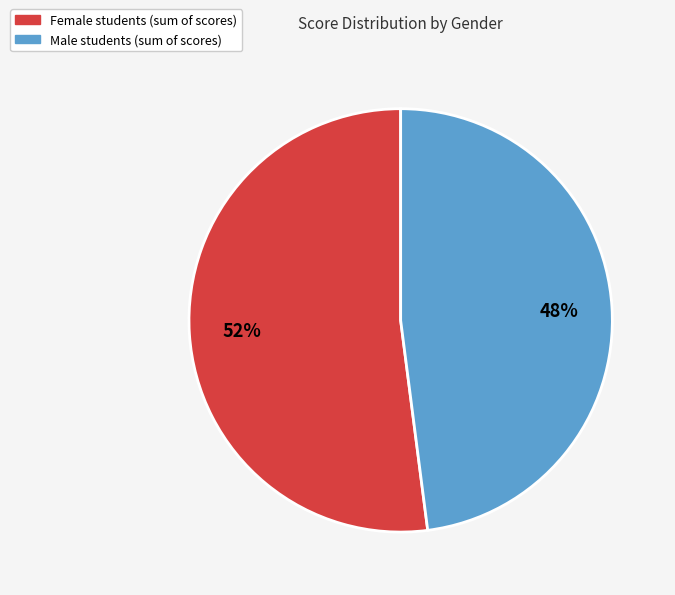

To the nearest percent, what is the average slice percentage?

50%